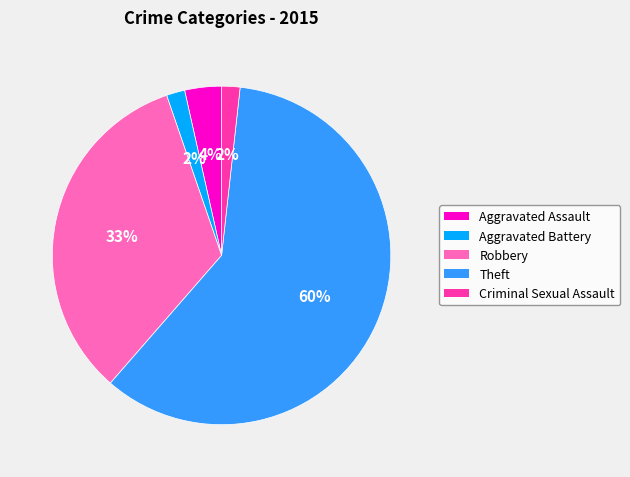

Is the sum of Robbery and Theft greater than half?

Yes